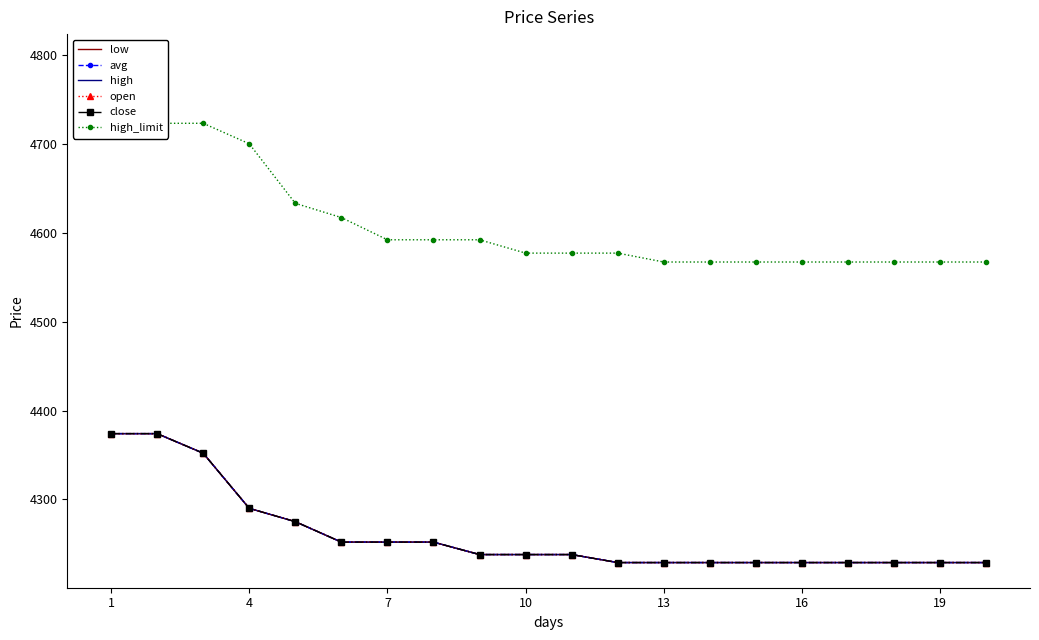

What is the difference between the second highest and minimum values in the low series?

145